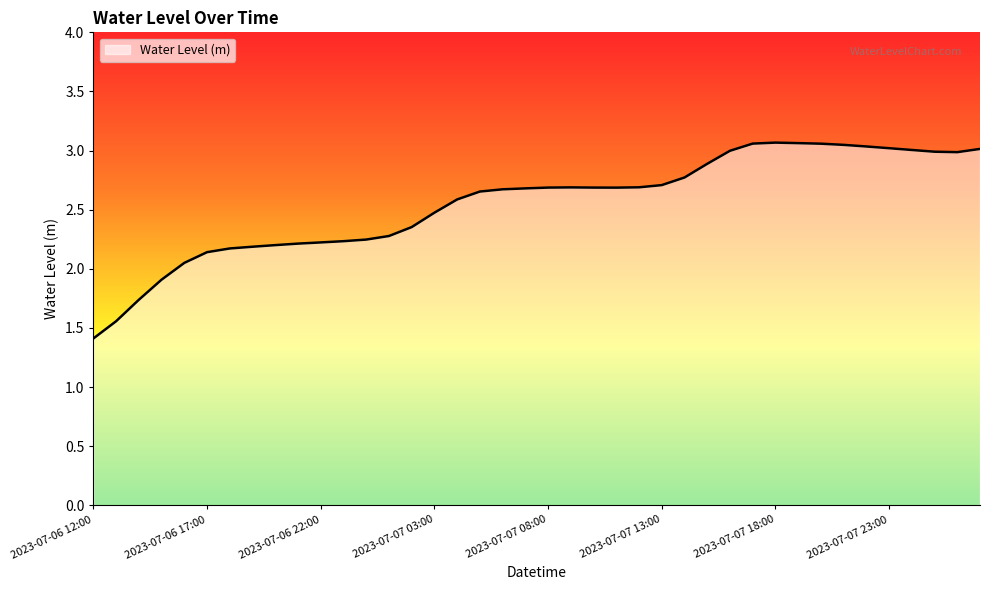

What is the difference between the maximum and minimum values?

1.7